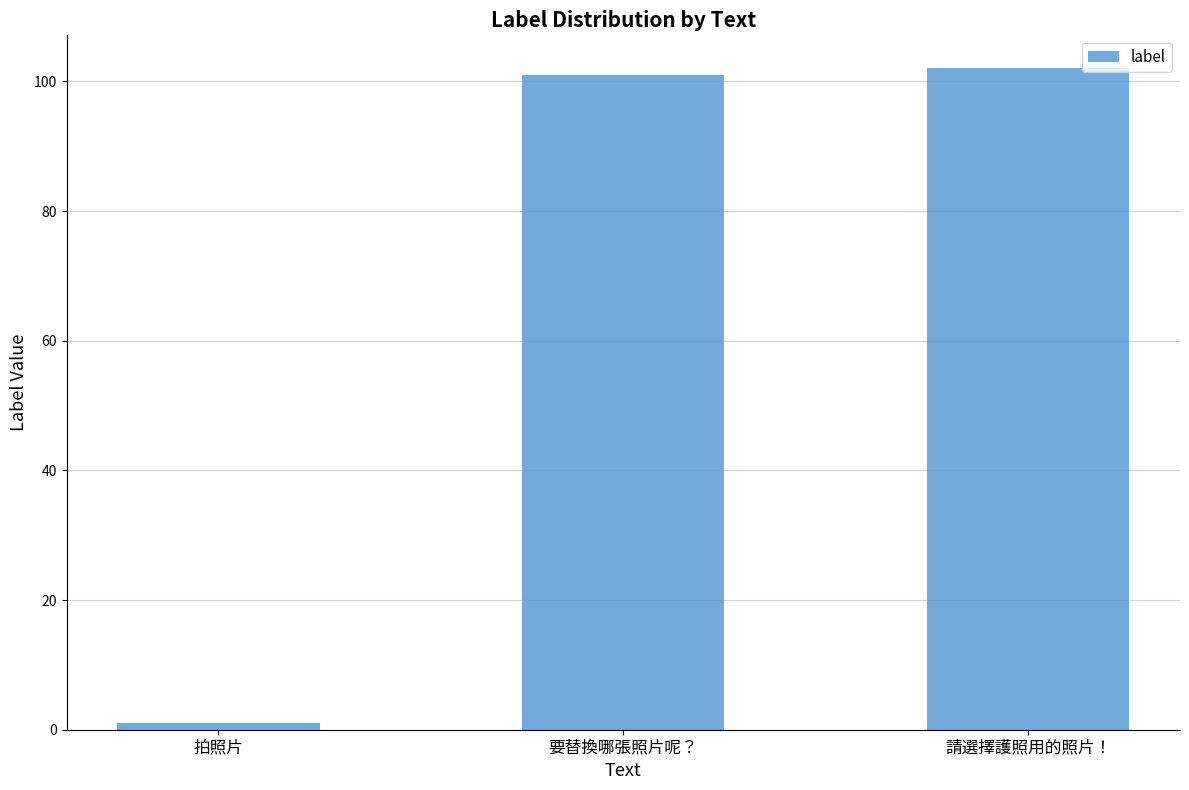

List the labels in order of value, largest first.

請選擇護照用的照片！, 要替換哪張照片呢？, 拍照片